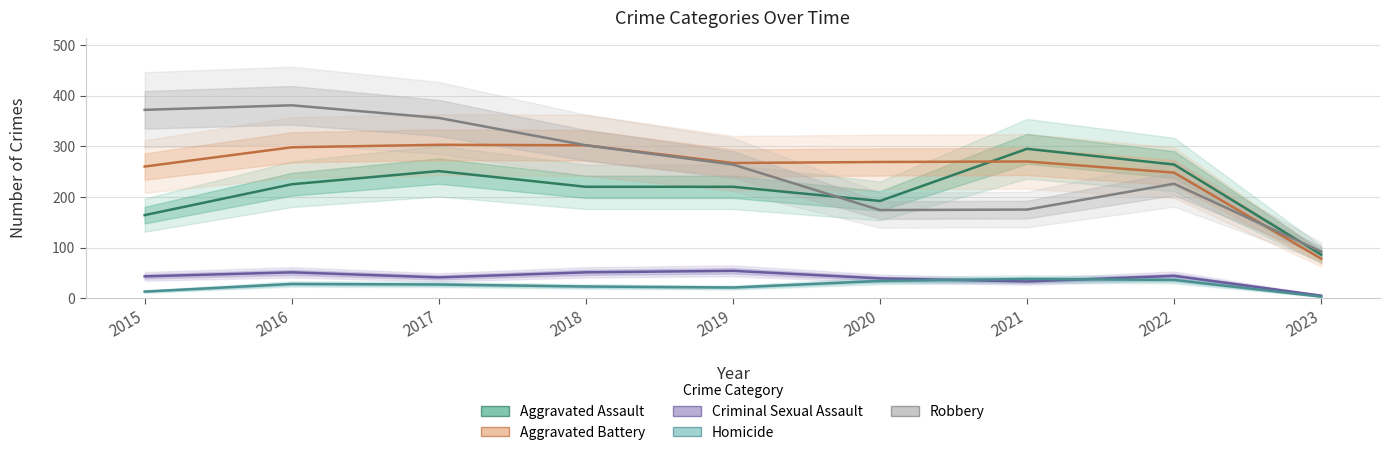

Rank the series by their maximum value, from lowest to highest.

Homicide, Criminal Sexual Assault, Aggravated Assault, Aggravated Battery, Robbery